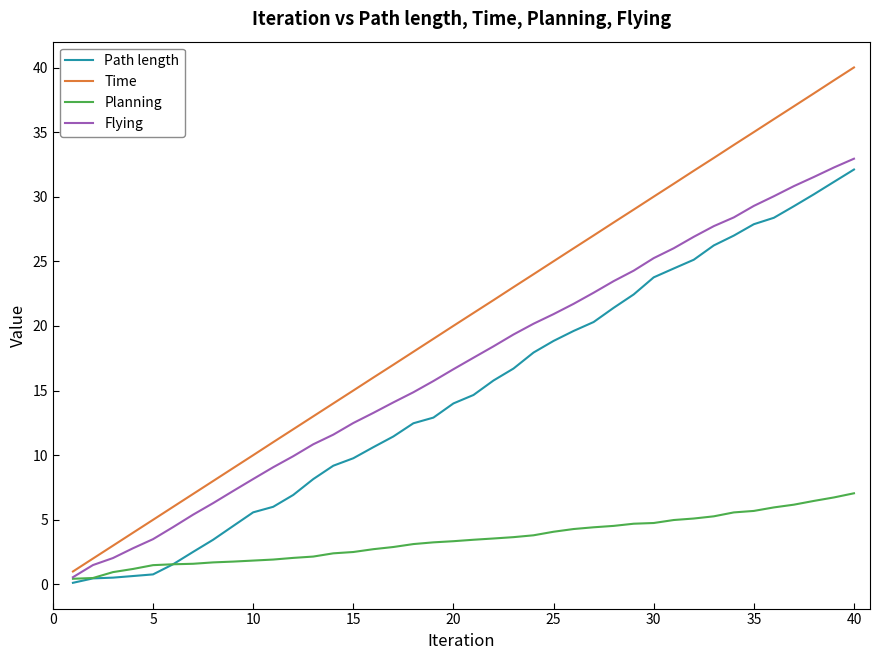

What is the maximum value shown in the chart?

40.0